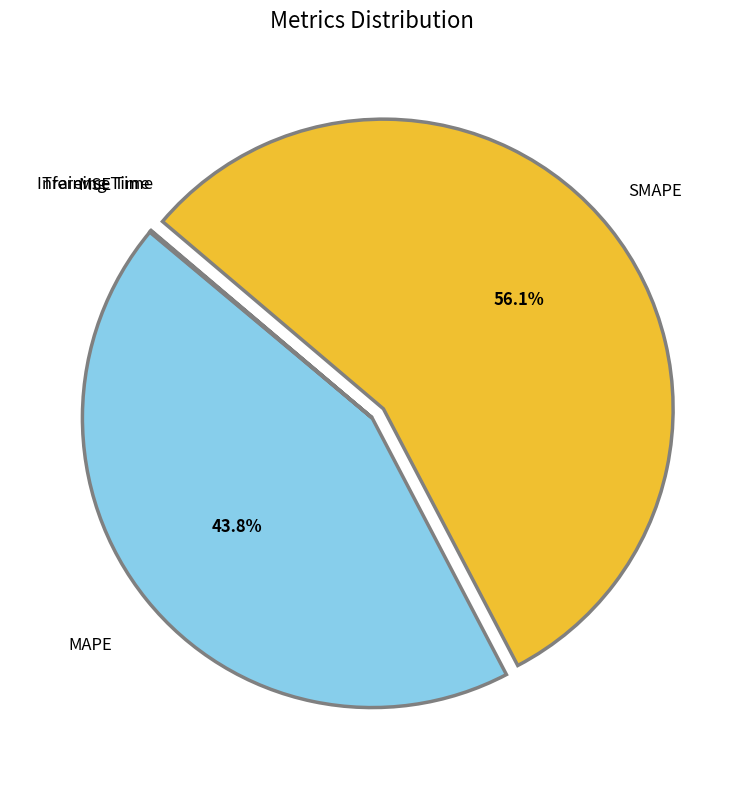

Which category has the biggest portion of the pie?

SMAPE